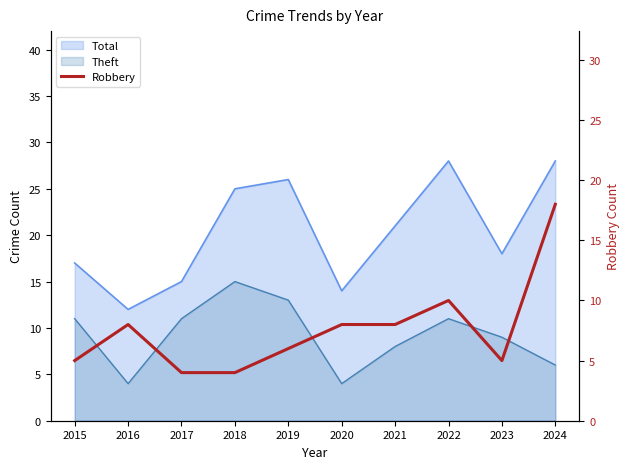

Is it true that the value at 2024 is 7?

False